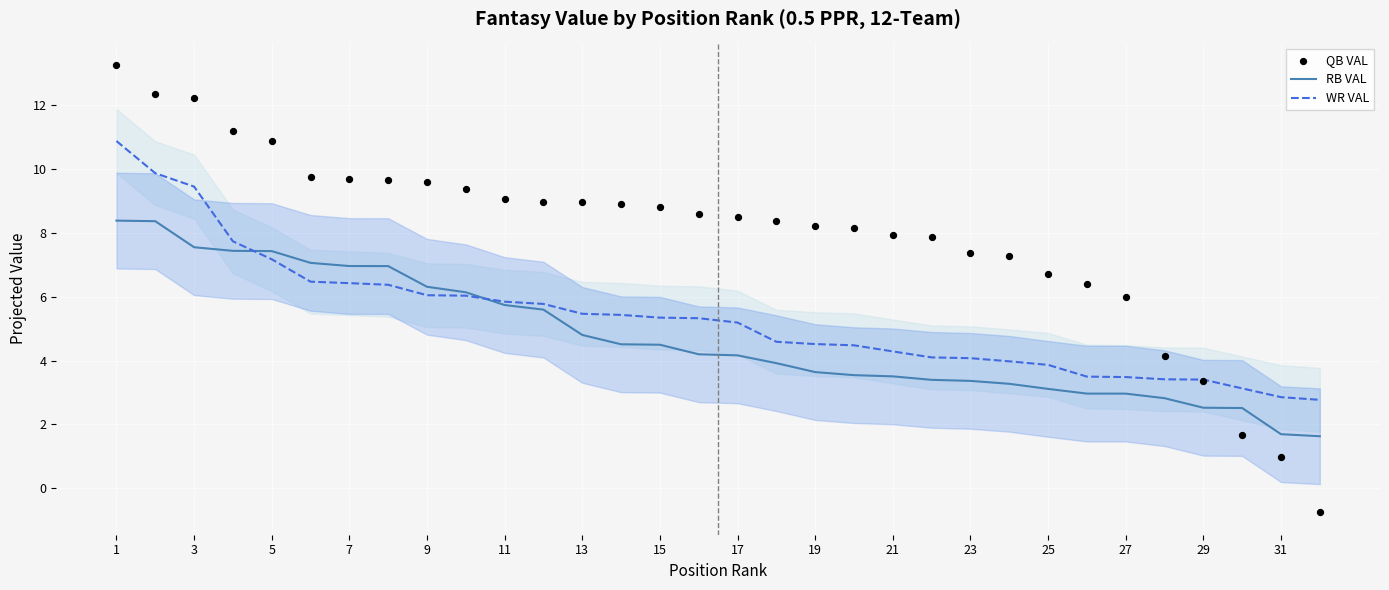

Which series reaches the minimum Y coordinate?

QB VAL